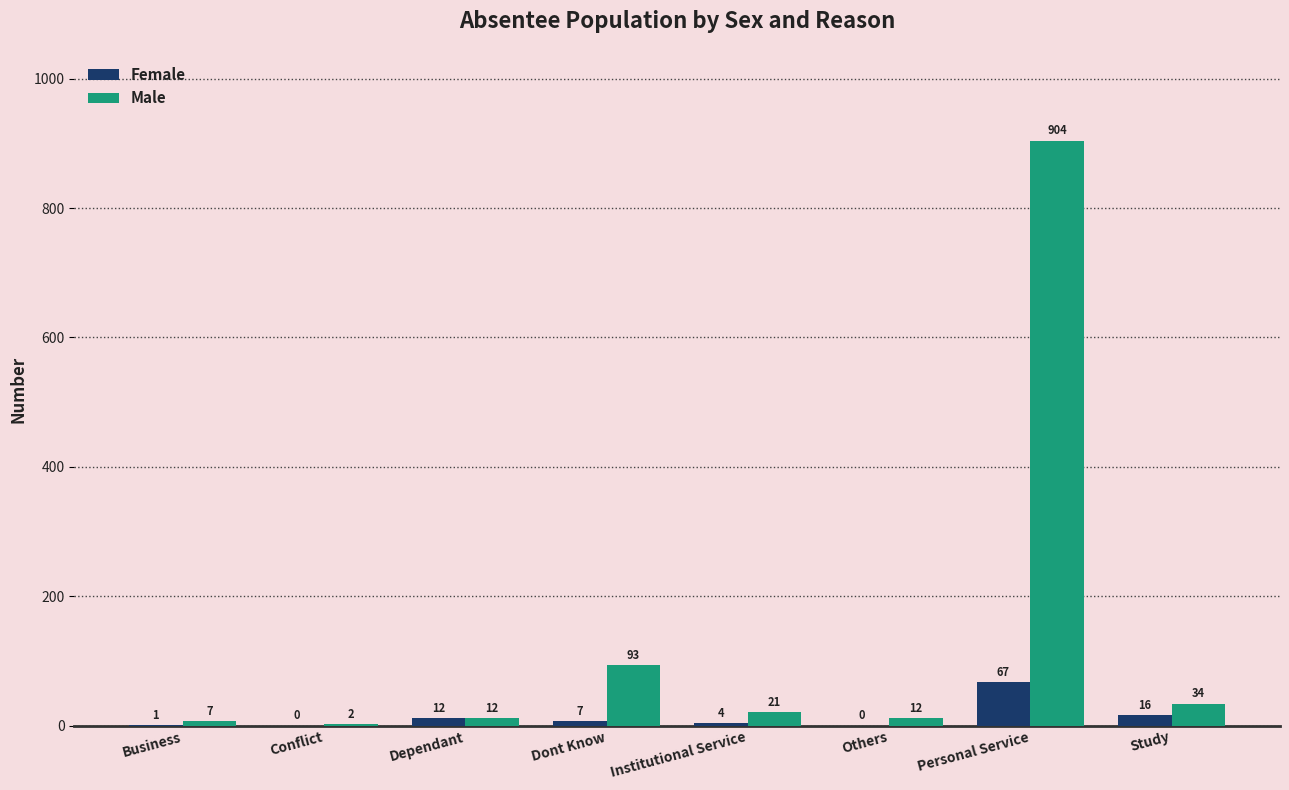

Reading right to left, what are all the values shown in this chart?

Female: 16	67	0	4	7	12	0	1
Male: 34	904	12	21	93	12	2	7